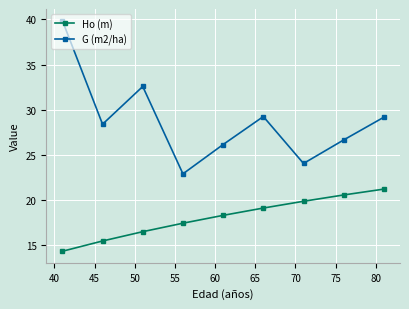

What are all the series names shown in the legend?

Ho (m), G (m2/ha)